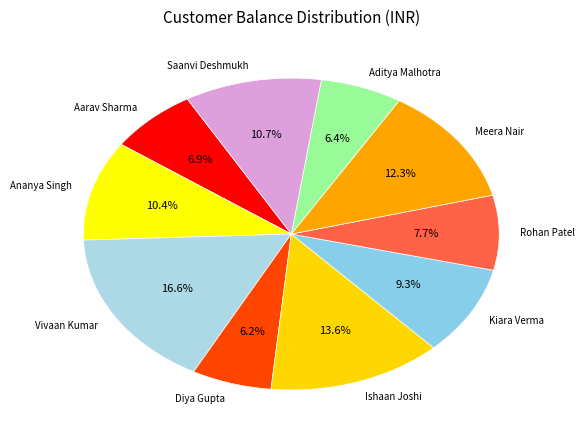

How many slices are in this pie chart?

10